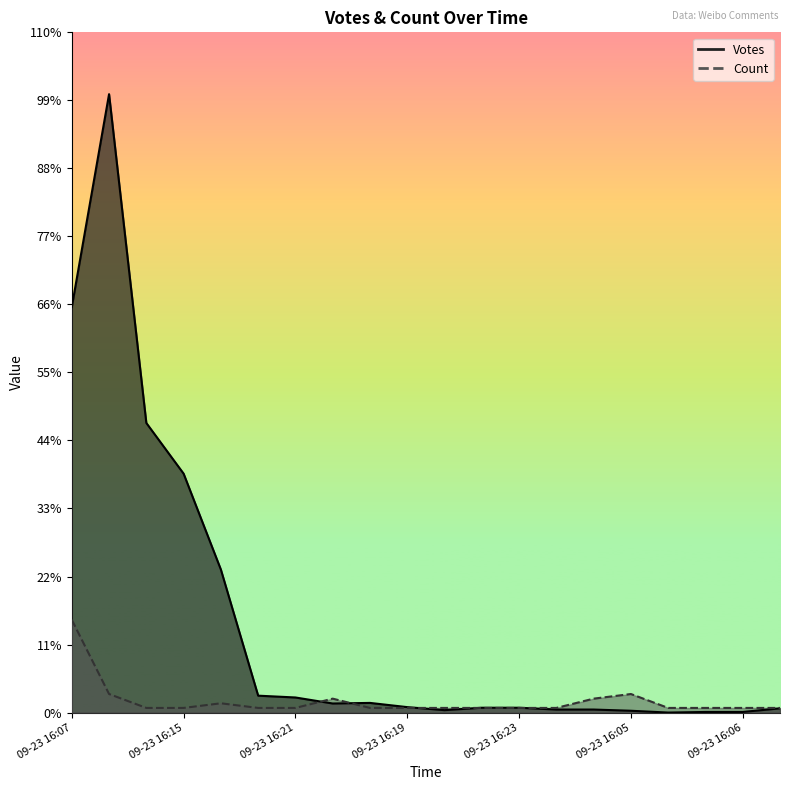

List the series in order of their peak value, highest first.

Votes, Count